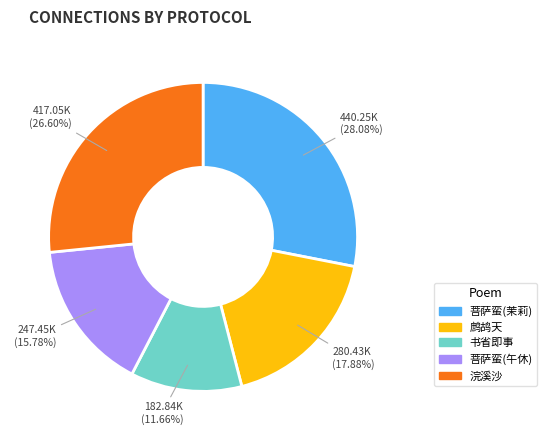

Which slice is the largest?

菩萨蛮(茉莉)